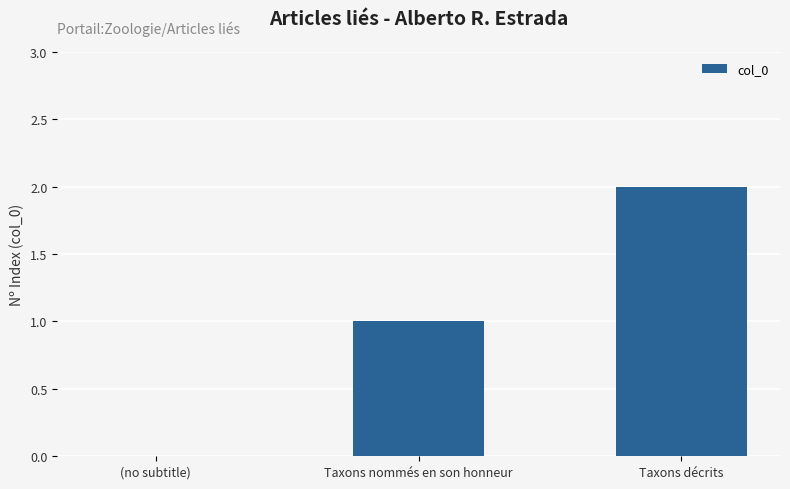

What is the difference between the values at (no subtitle) and Taxons nommés en son honneur?

1